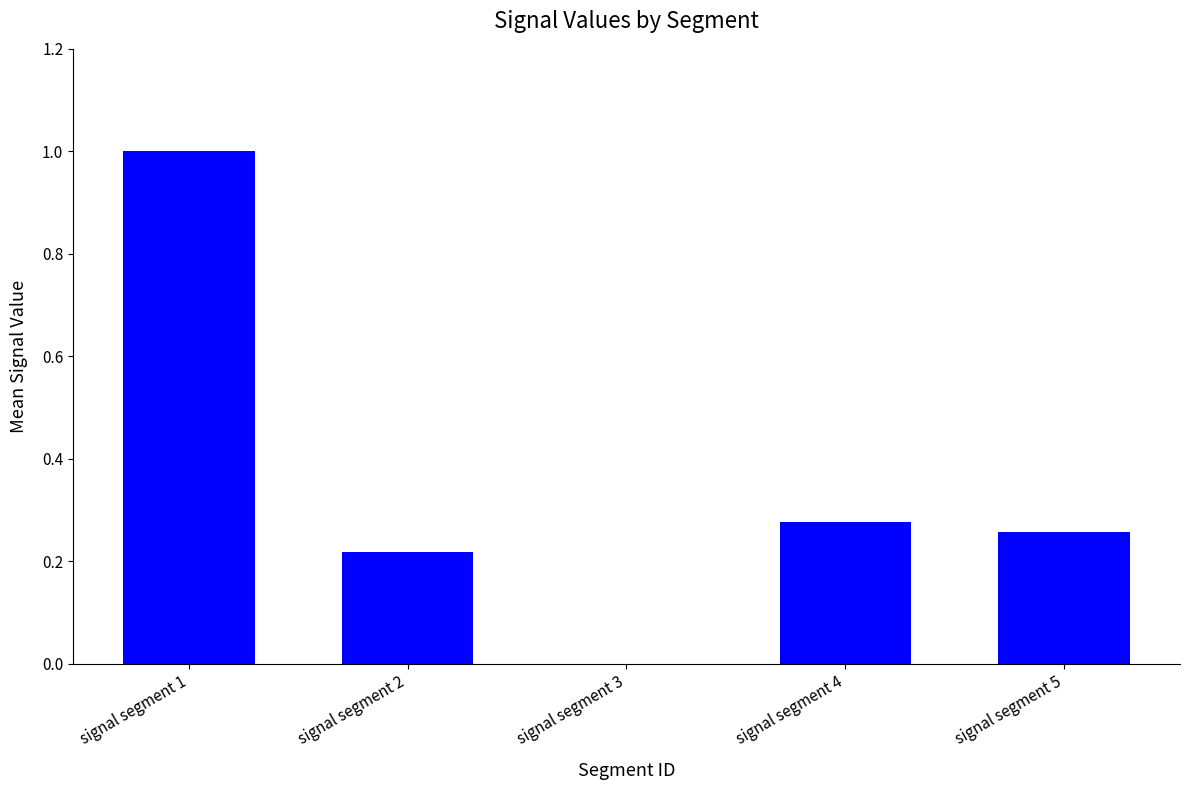

The value at signal segment 2 is 0.1. True or false?

False